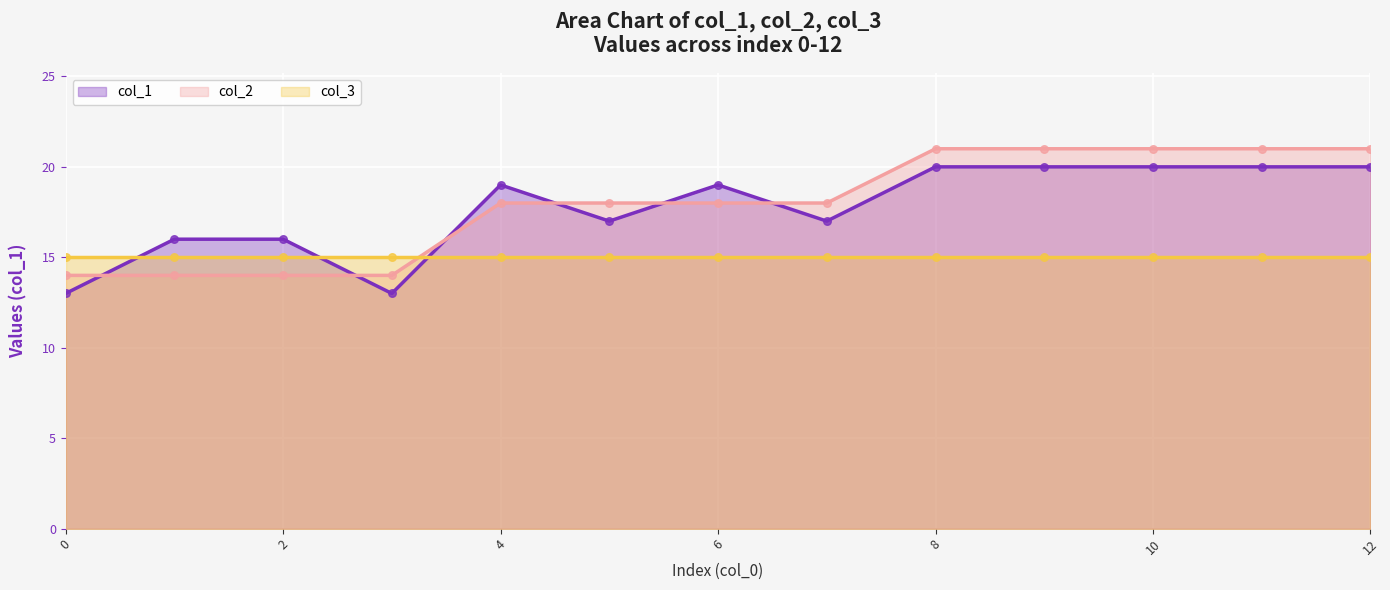

Which series reaches the minimum Y coordinate?

col_1